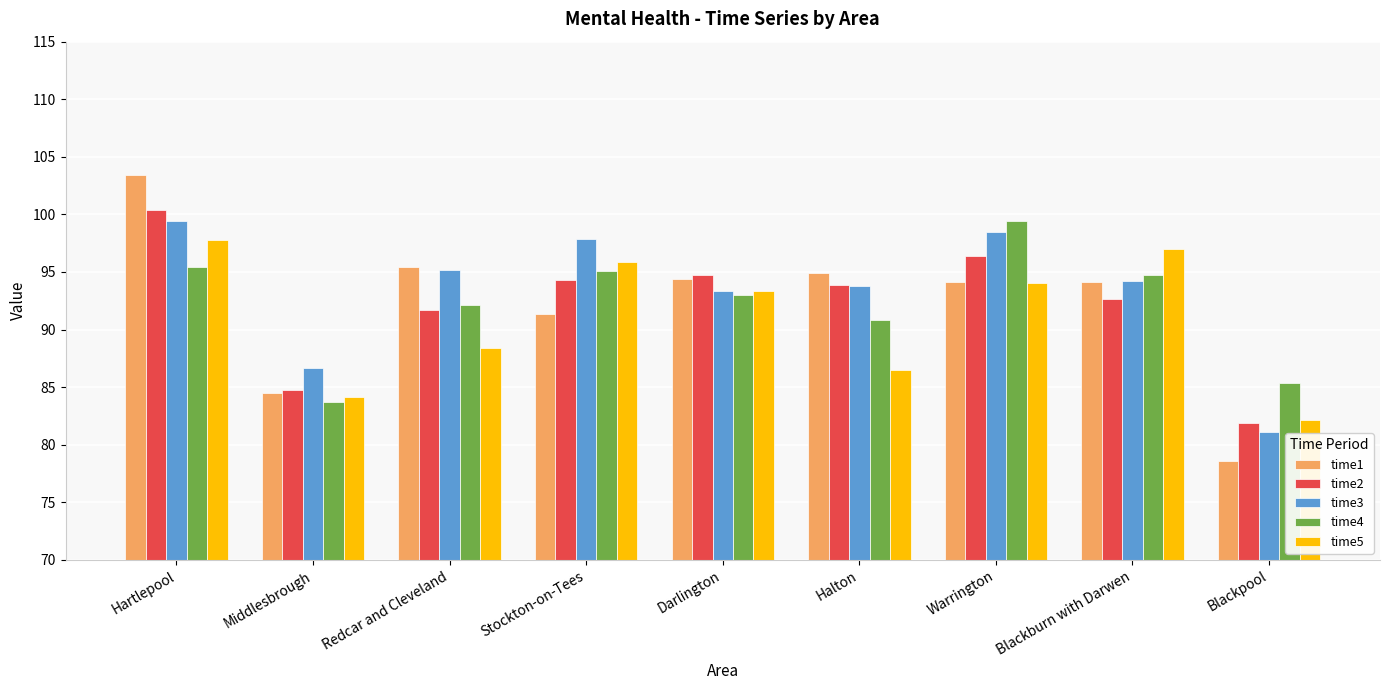

The value of time1 at Redcar and Cleveland is 138.5. True or false?

False